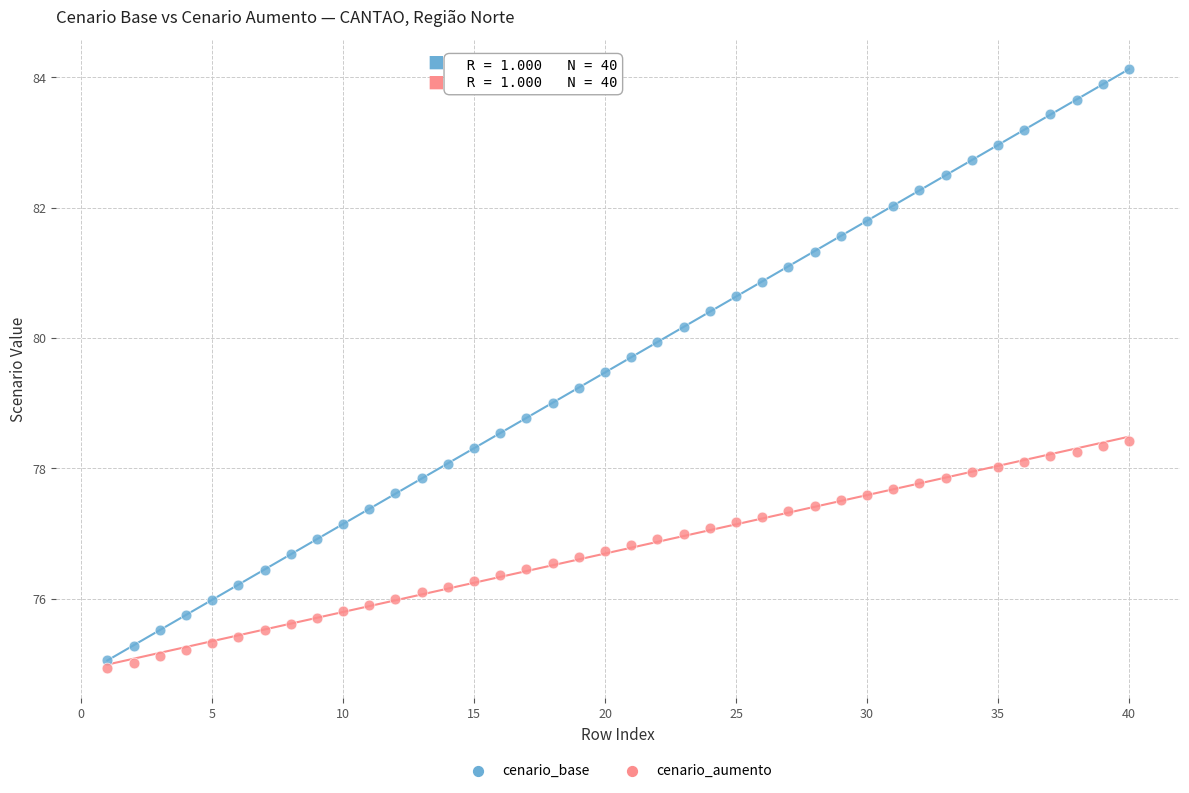

Which series contains the highest Y value?

cenario_base